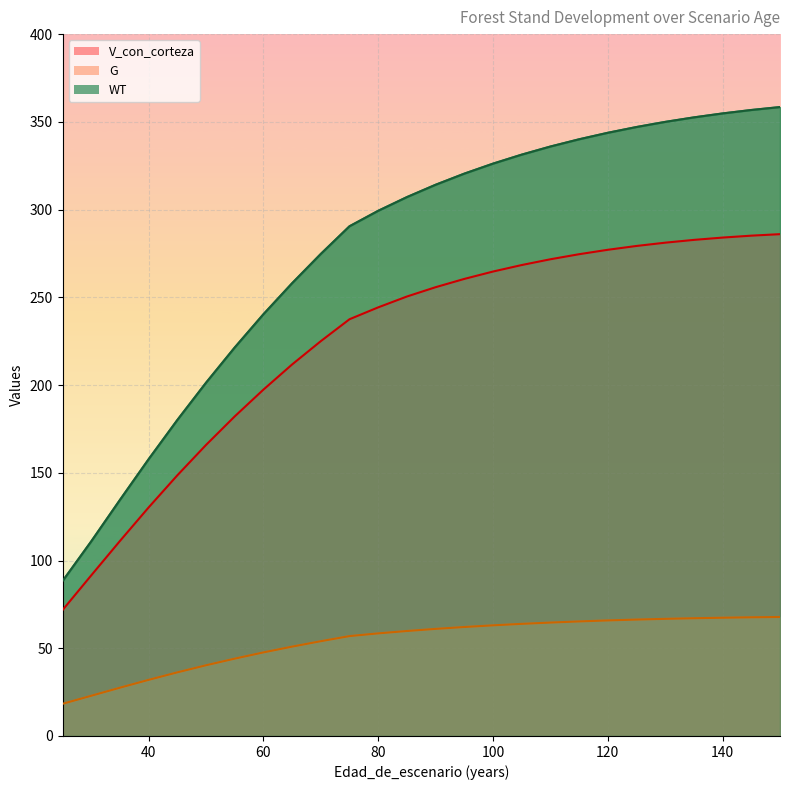

What is the sum of all G values?

1398.0